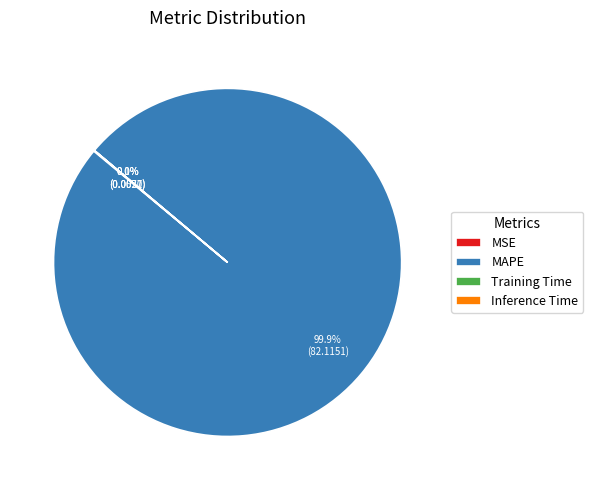

Which category has the biggest portion of the pie?

MAPE